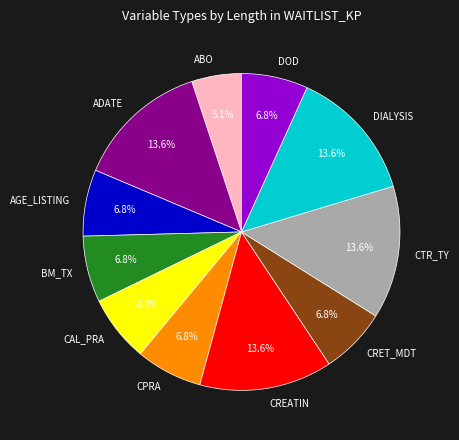

To the nearest percent, what portion does CREATIN represent?

14%